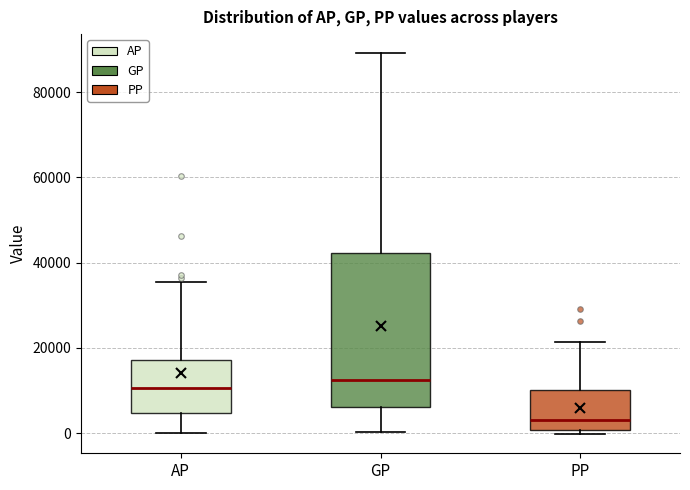

Reading left to right, transcribe this box plot: for each box, give where its median line is, the range the box spans, and where its two whiskers end, as read against the y-axis. The values are not printed on the chart, so give them approximately, as read against the axis.

AP: median 10000, box 4000 to 18000, whiskers 0 to 36000
GP: median 12000, box 6000 to 42000, whiskers 0 to 90000
PP: median 4000, box 0 to 10000, whiskers 0 (just below the box's lower edge) to 22000